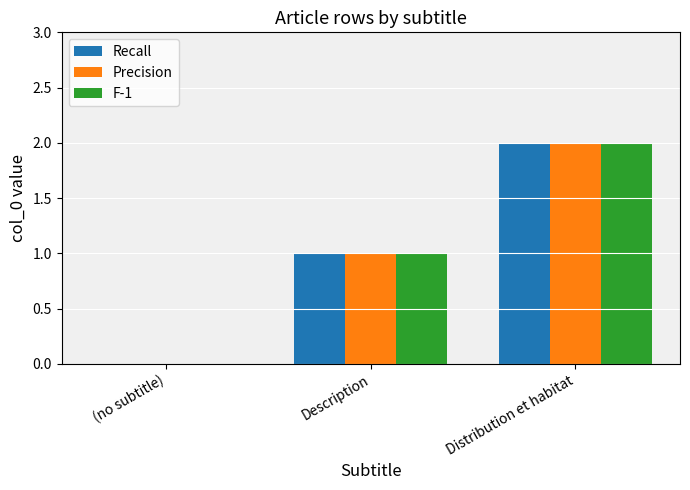

At which category does the chart reach its peak across all series?

Distribution et habitat